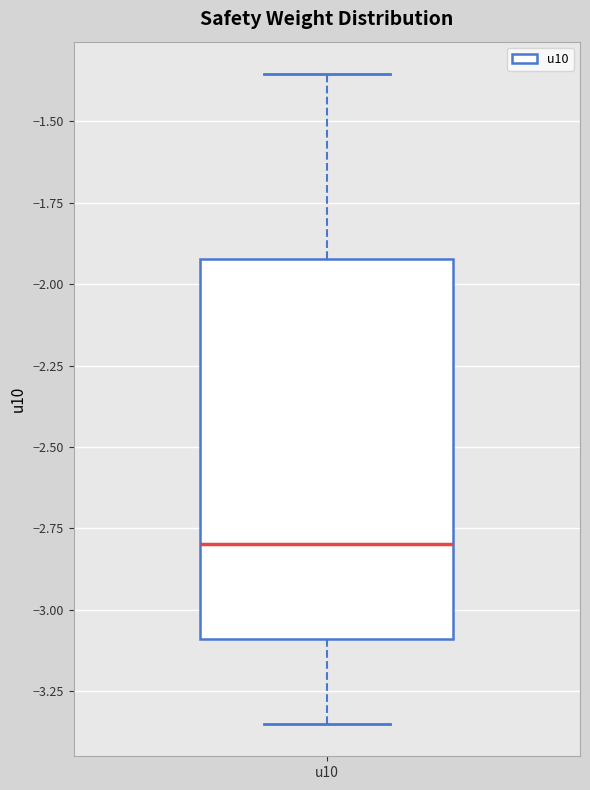

Read this box plot against the y-axis: the position of the median line, the range covered by the box, and the ends of both whiskers. The values are not printed on the chart, so give them approximately, as read against the axis.

median -2.80, box -3.10 to -1.90, whiskers -3.35 to -1.35